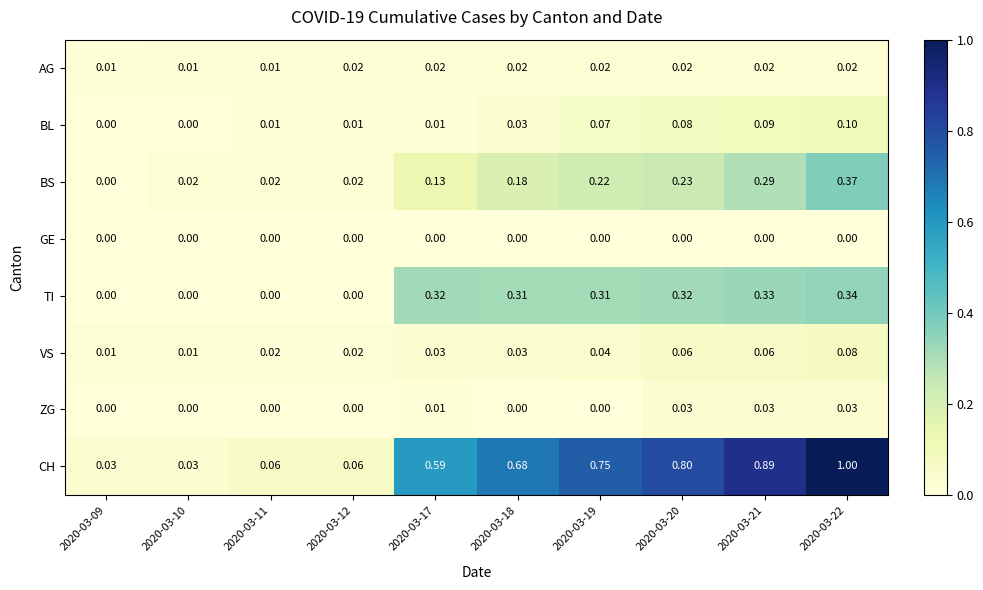

What is the spread (max minus min) of values at 2020-03-12?

0.1